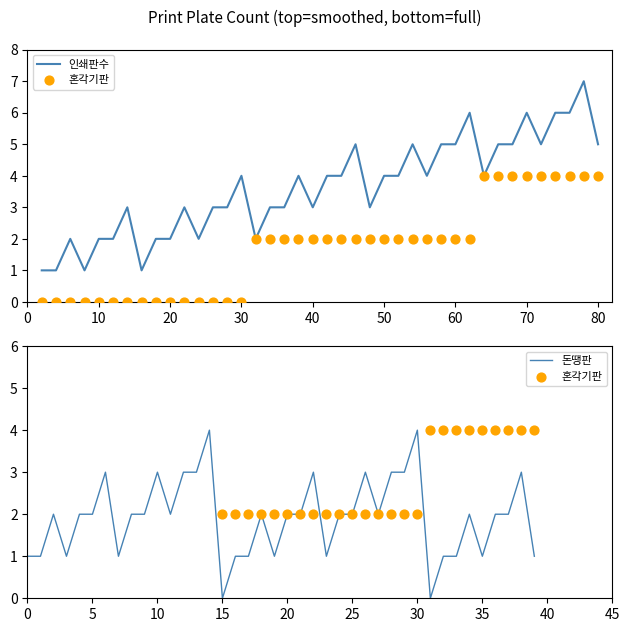

What is the total value across all series at 32?

4